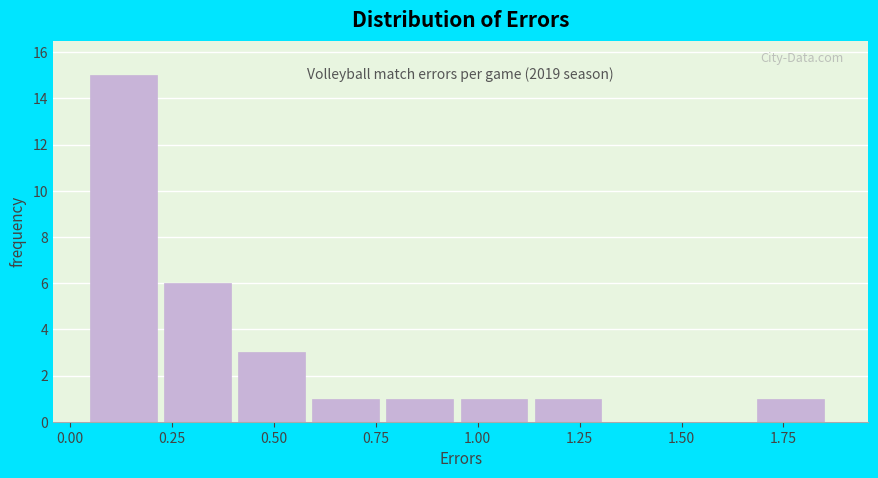

Around what value on the x-axis is the tallest bar? Give the approximate position of its centre, as read against the axis.

0.15